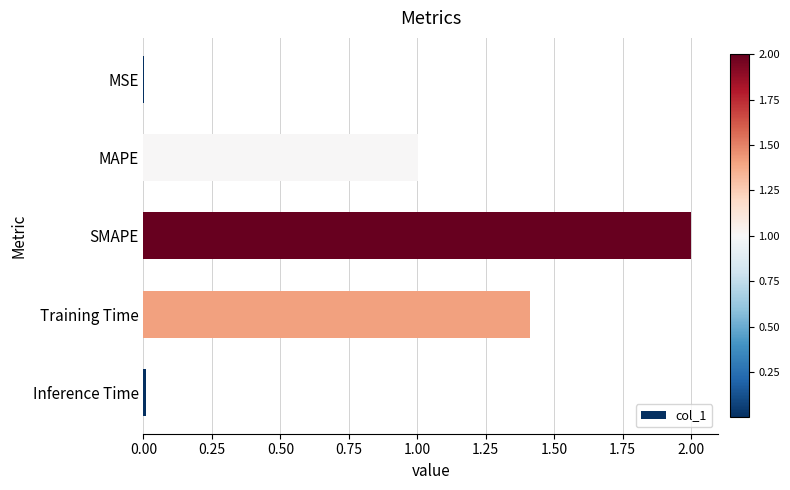

The chart shows a value of 1.4 at Training Time. True or false?

True